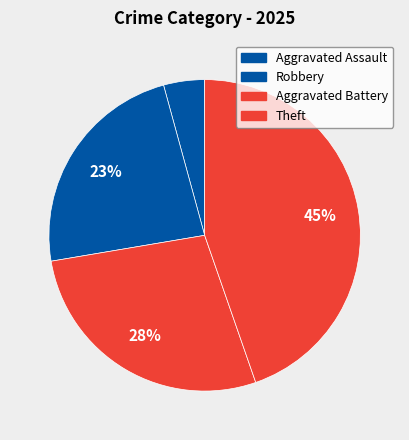

How many slices are in this pie chart?

4